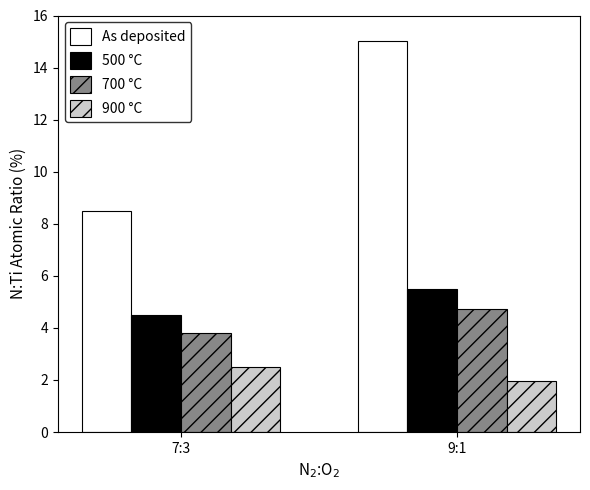

What is the label of the 2nd bar from the right?

7:3